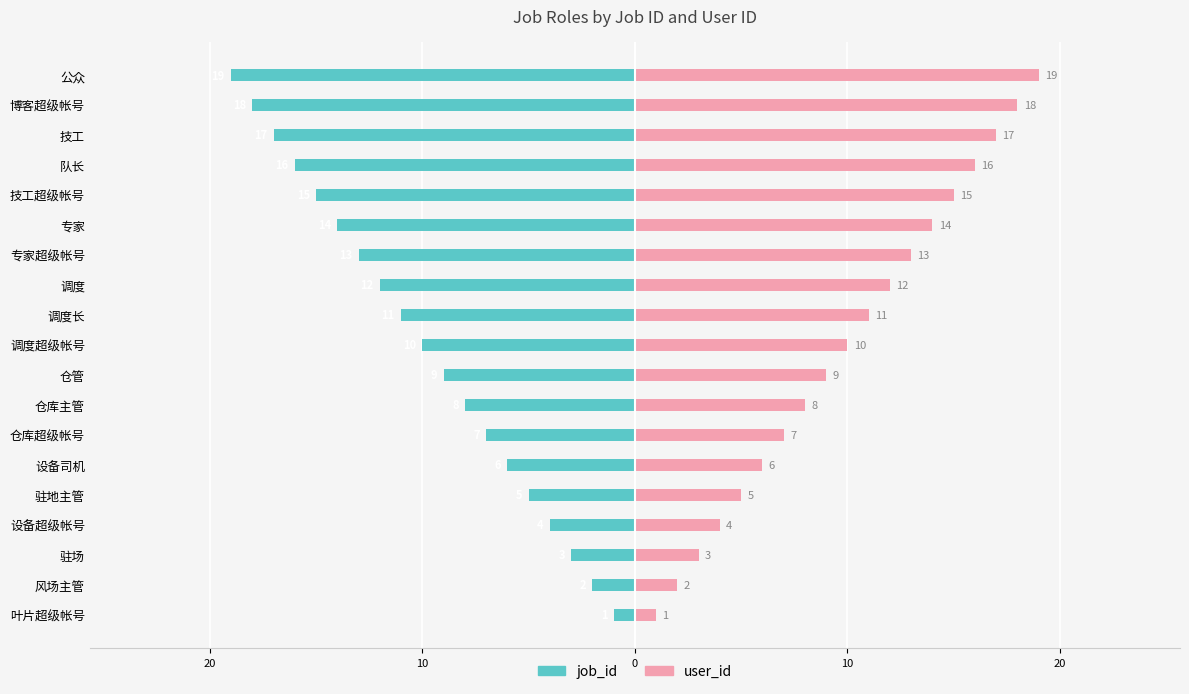

Between 叶片超级帐号 and 调度长, which series saw the biggest shift?

job_id